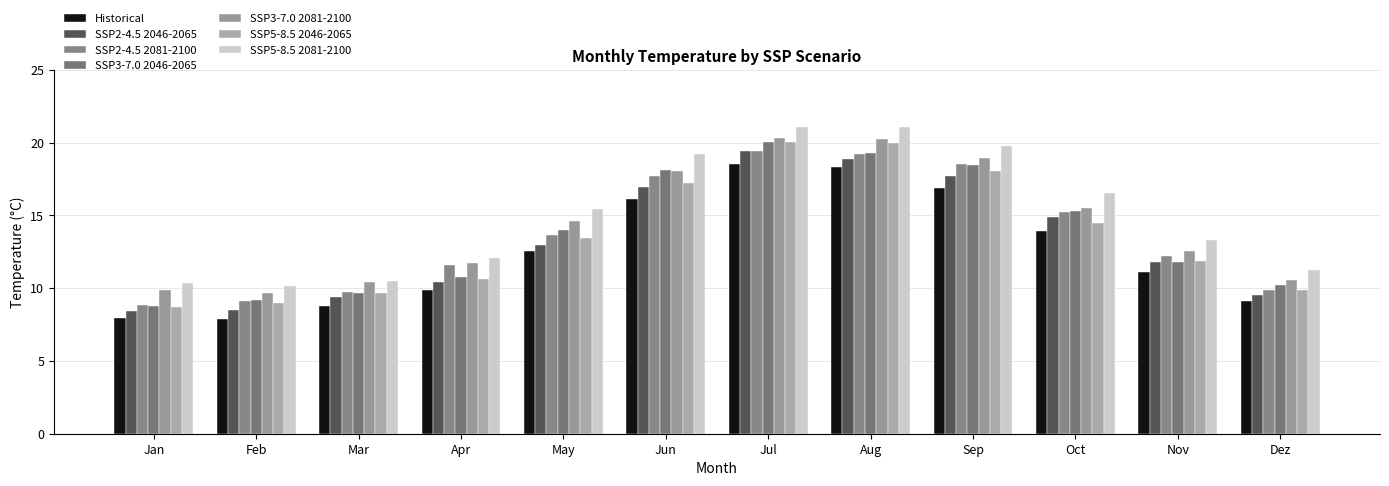

How many data points does each series have?

12